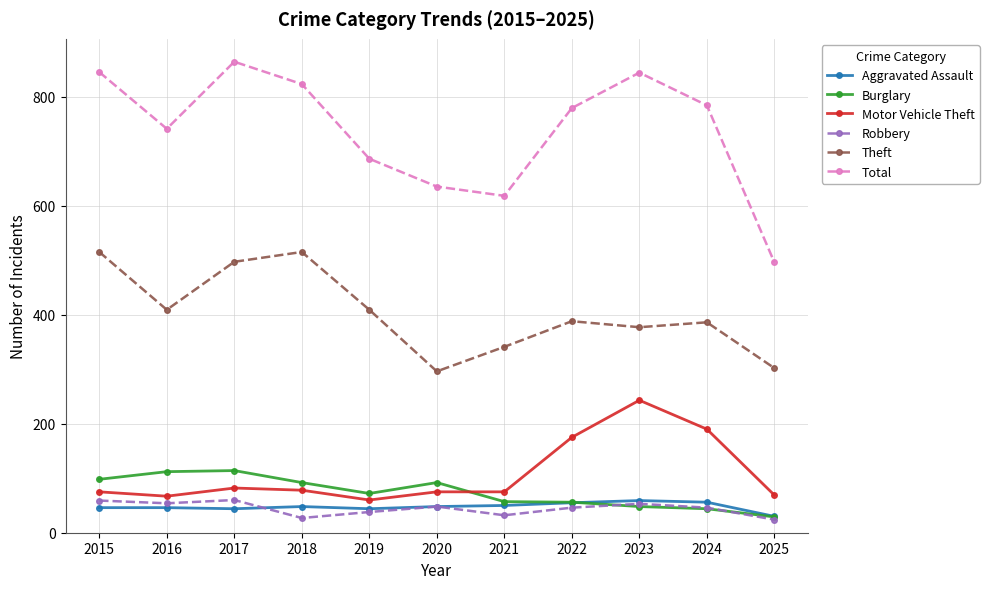

Count the number of categories in the chart.

11